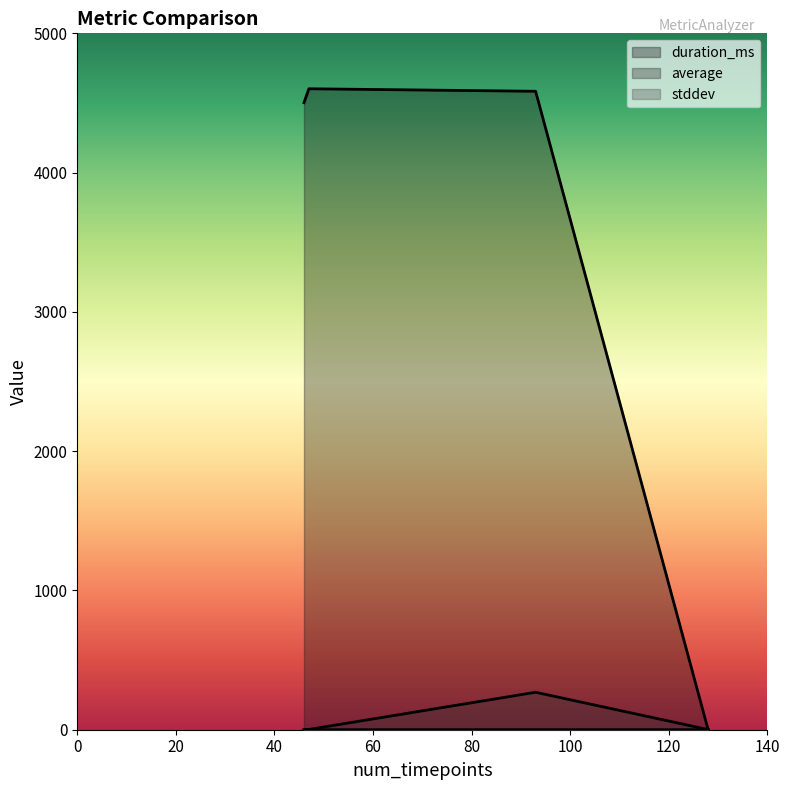

True or false: stddev and average intersect in this chart.

False